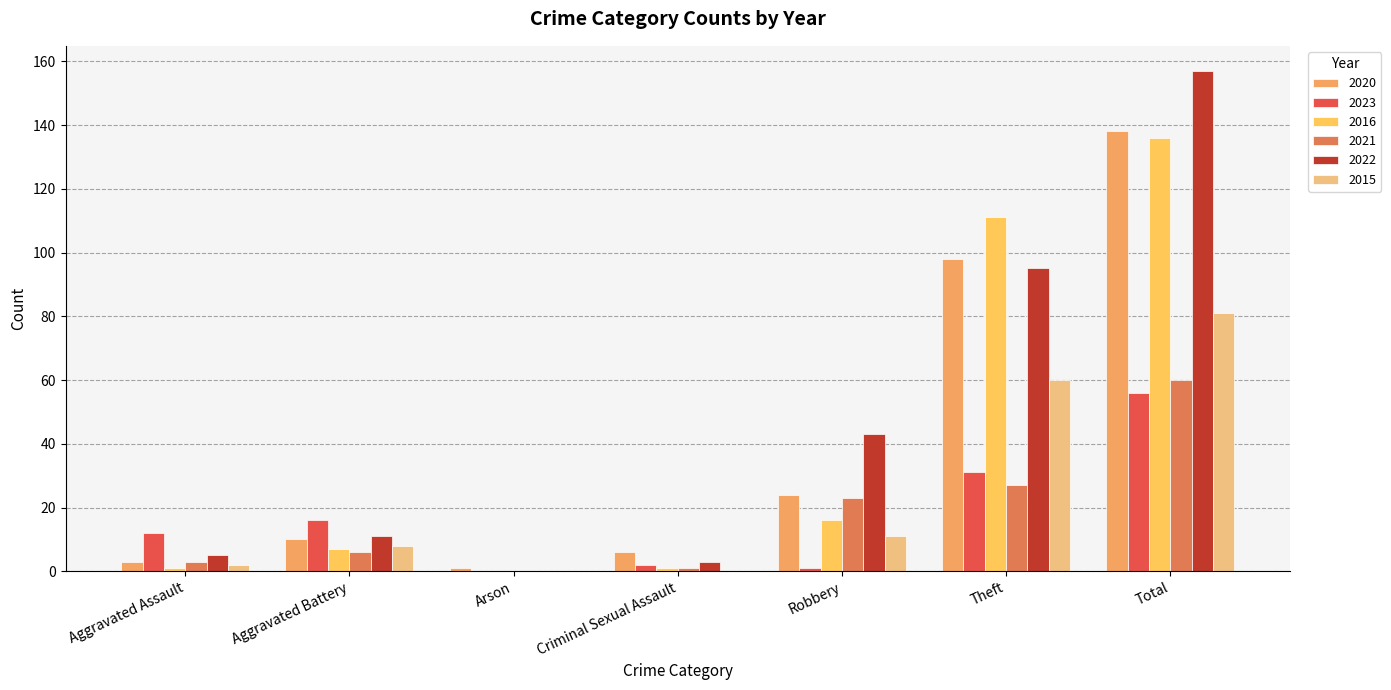

Rank the series at Total from lowest to highest value.

2023, 2021, 2015, 2016, 2020, 2022